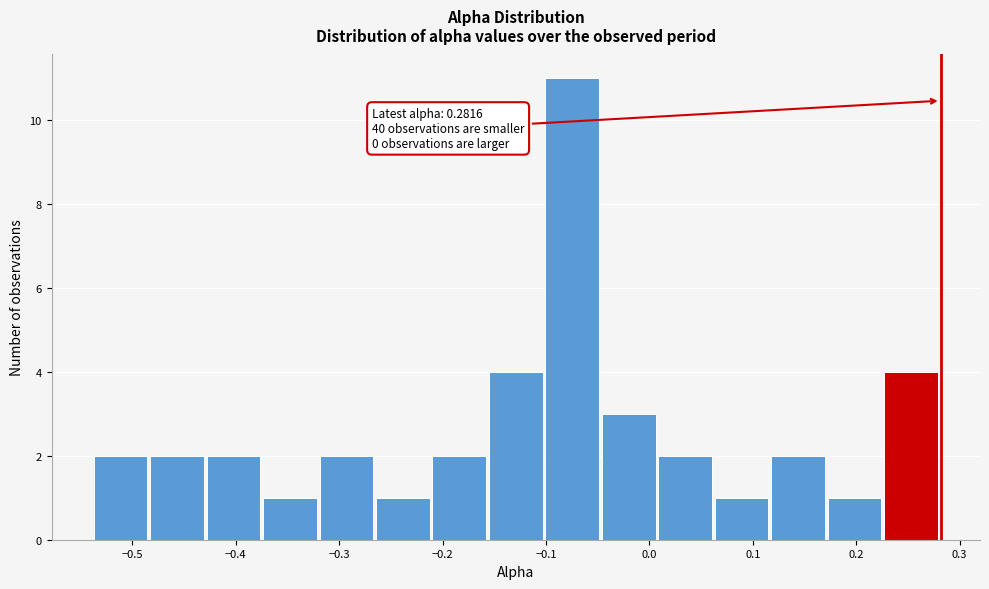

Over which range of the x-axis is the bar tallest?

-0.10 to -0.05